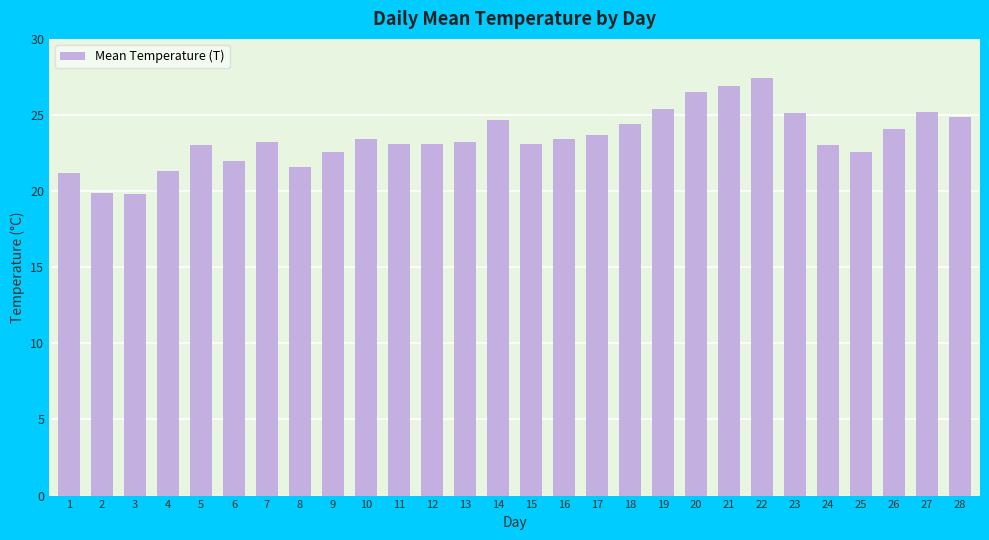

Which label corresponds to the largest value in the chart?

22